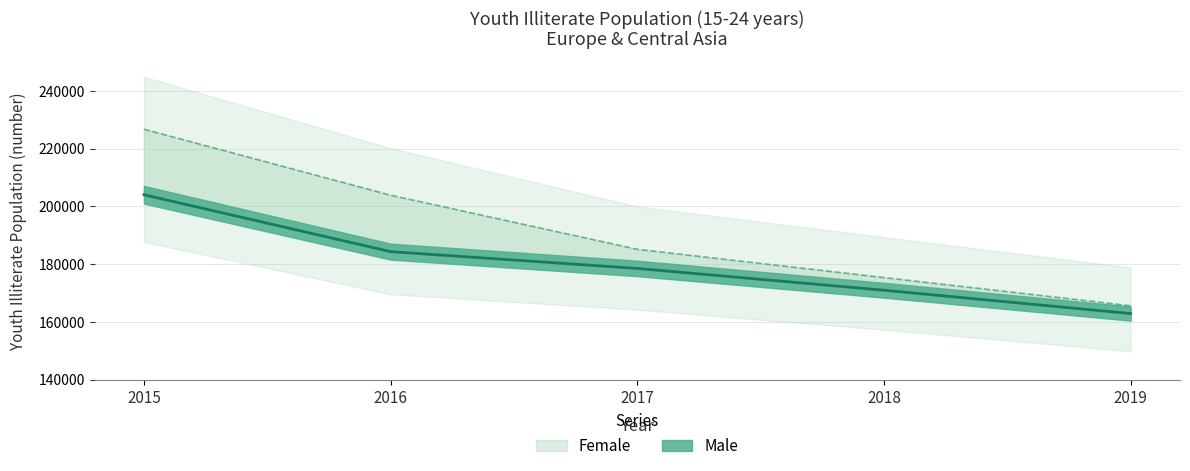

What are all the series names shown in the legend?

Male, Female